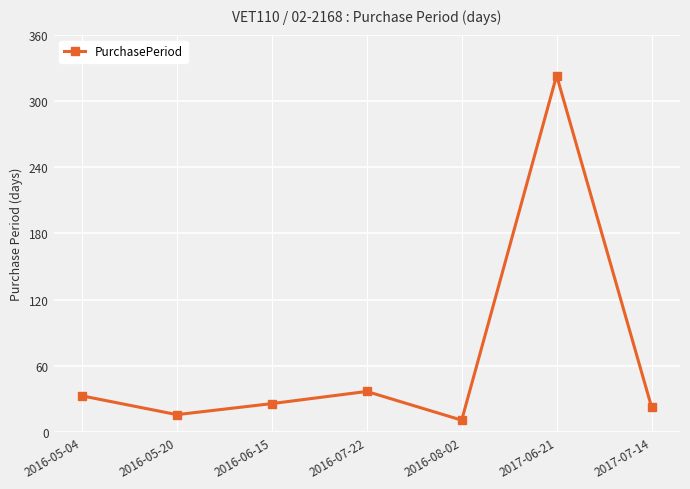

What position from the right is 2016-06-15?

5